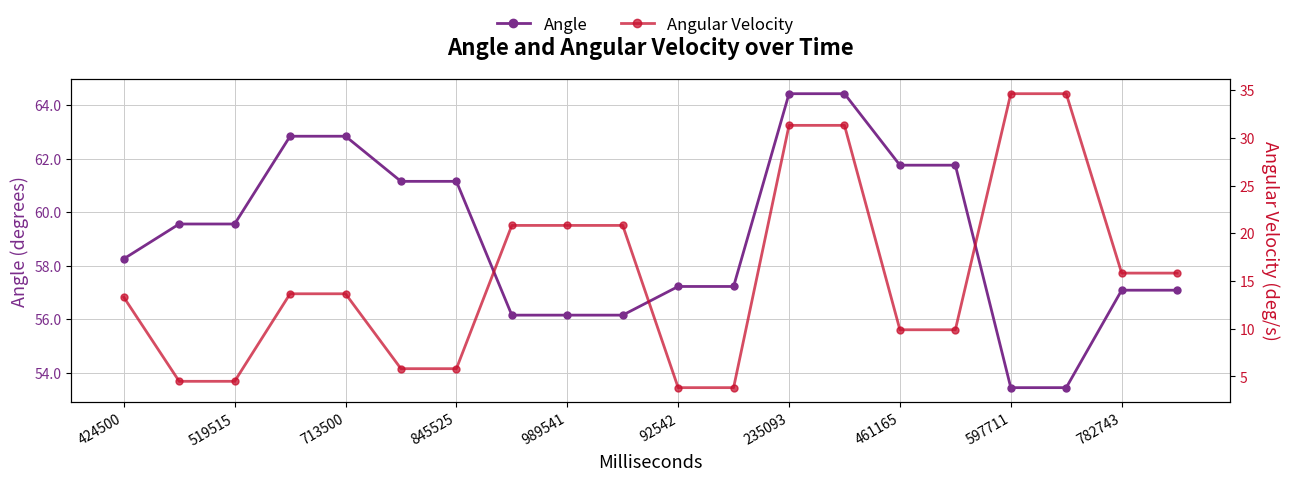

The Angular Velocity series shows 14.1 at 461165. True or false?

False